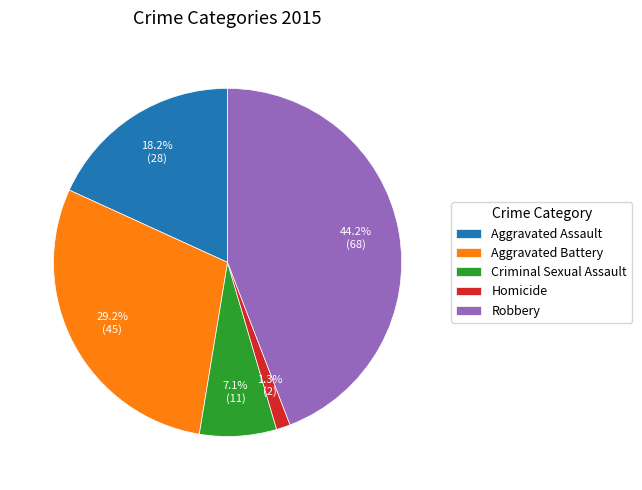

Which slice is the largest?

Robbery